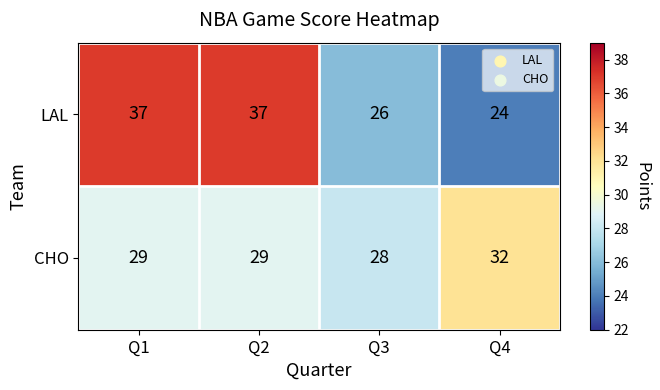

Which series changed the most between Q2 and Q4?

LAL